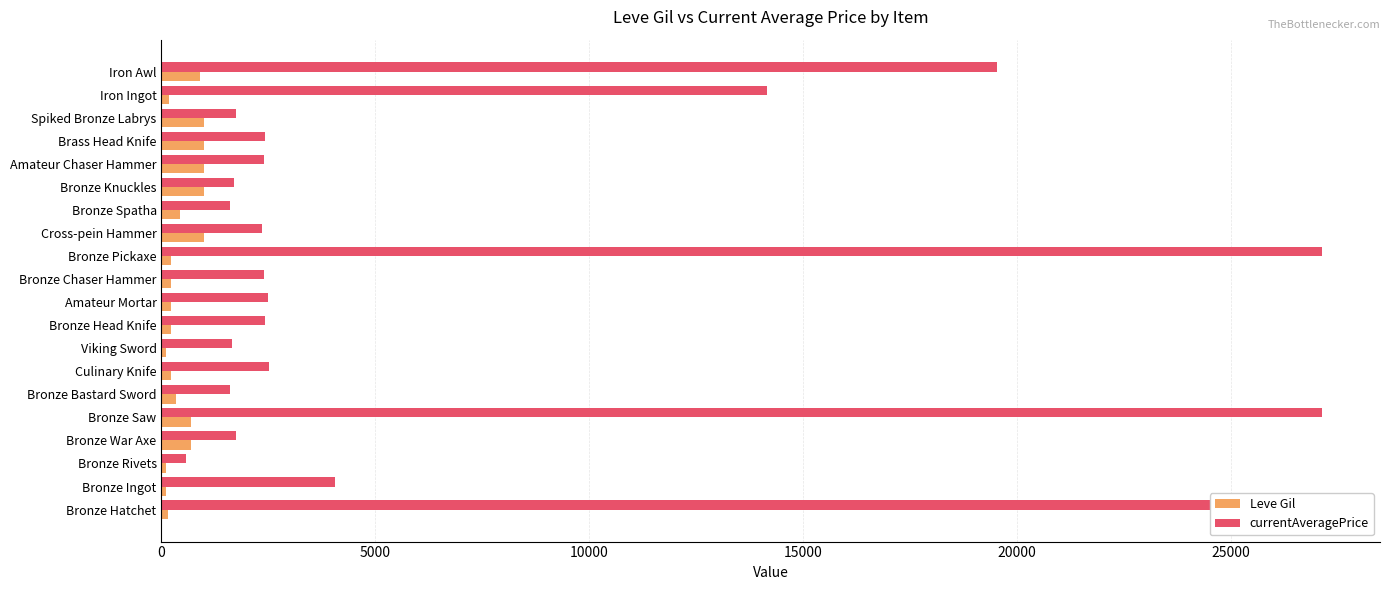

Between Bronze Bastard Sword and Bronze Head Knife, which is larger?

Bronze Bastard Sword